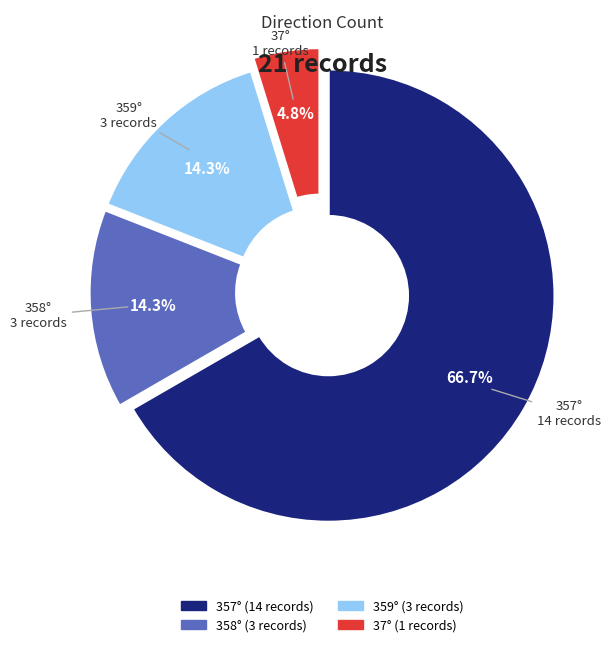

Is there any slice that represents more than half of the pie?

Yes